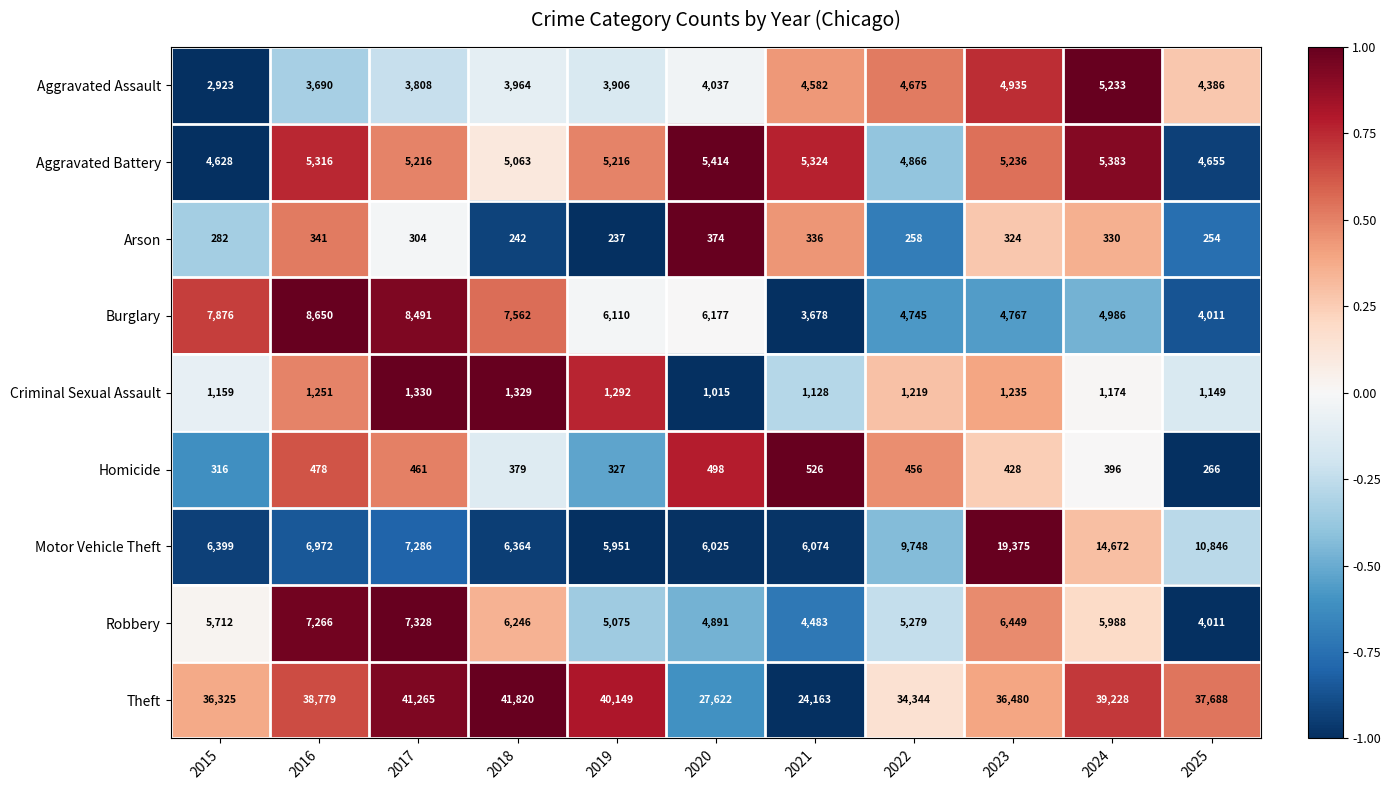

List the labels in order of Robbery value, largest first.

2017, 2016, 2023, 2018, 2024, 2015, 2022, 2019, 2020, 2021, 2025